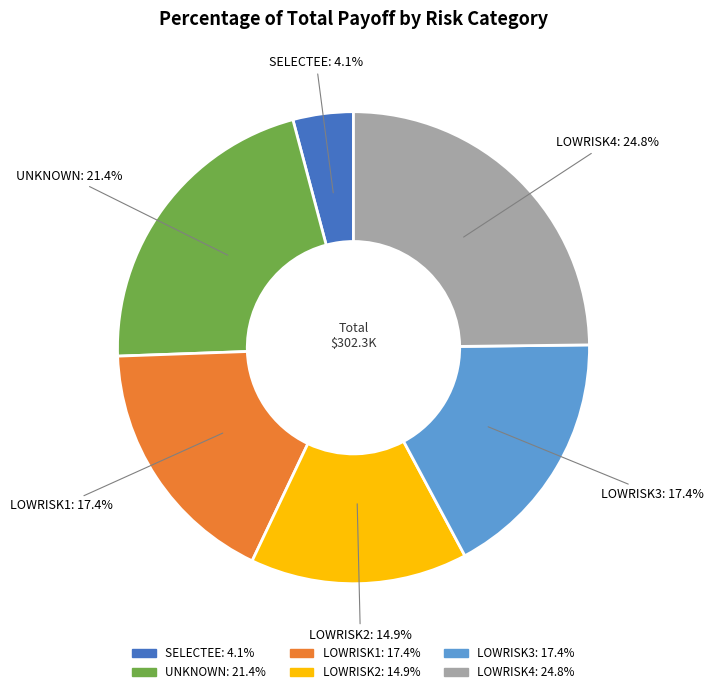

Which category has the smallest portion of the pie?

SELECTEE